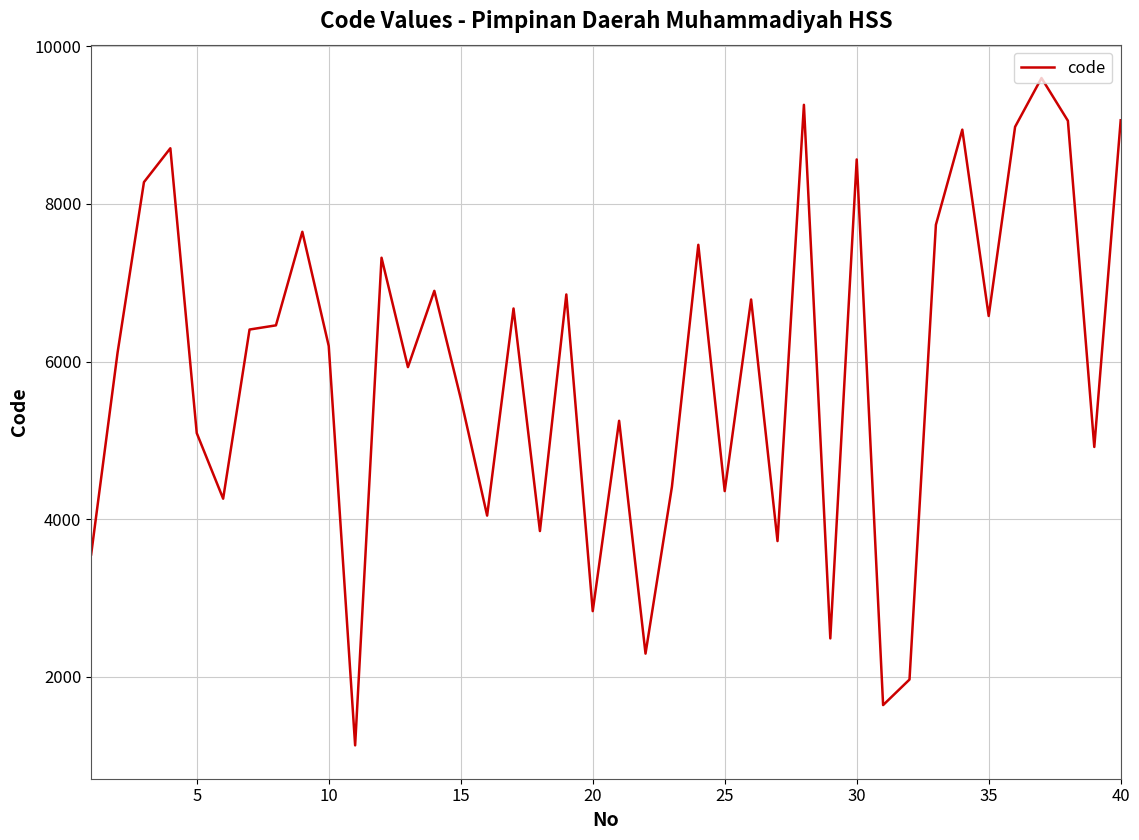

What is the maximum value shown in the chart?

9598